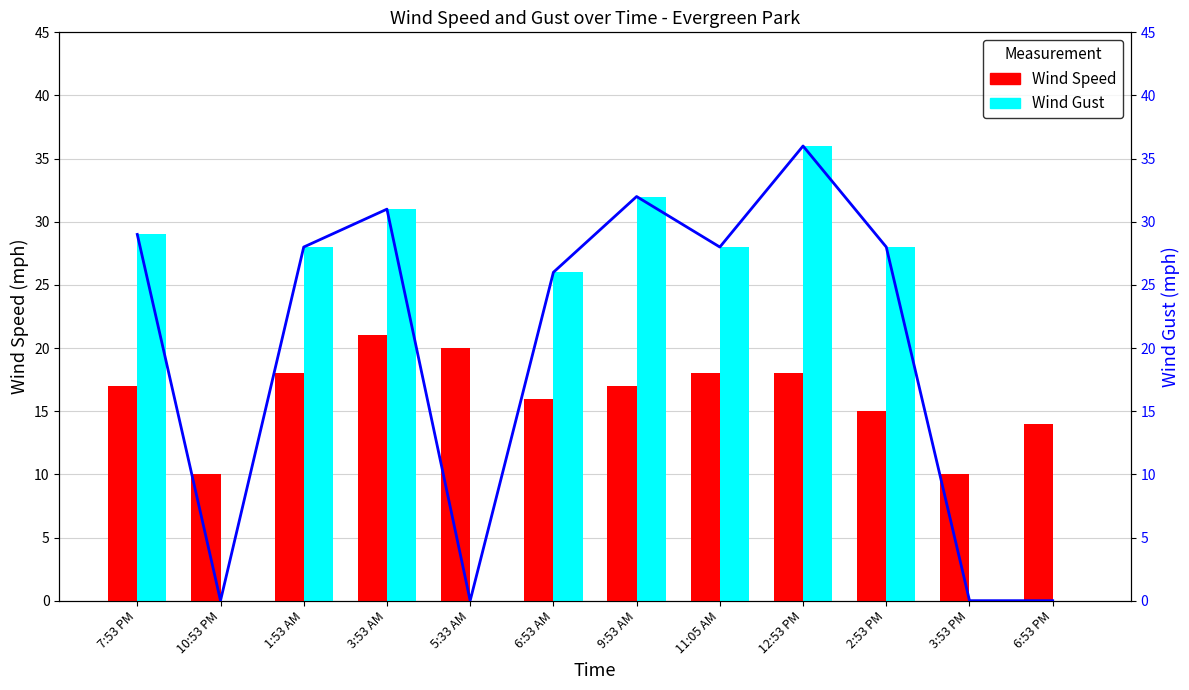

True or false: Wind Gust has a value of 32 at 9:53 AM.

True